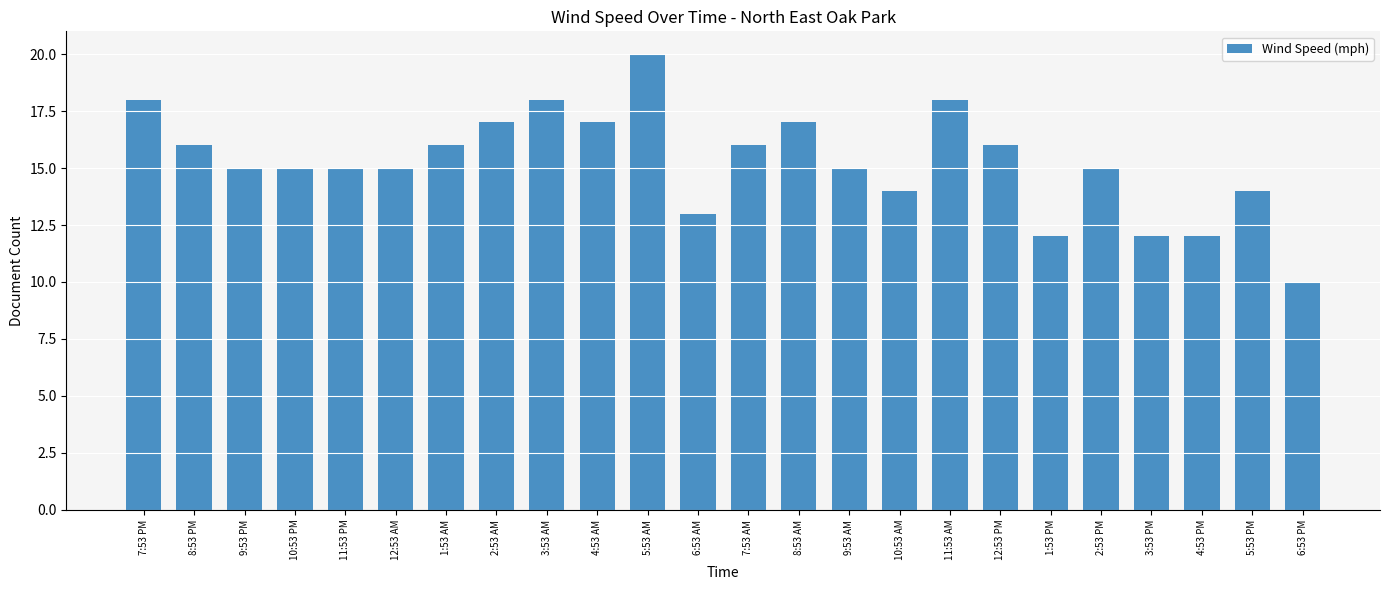

How many series are shown in this chart?

1